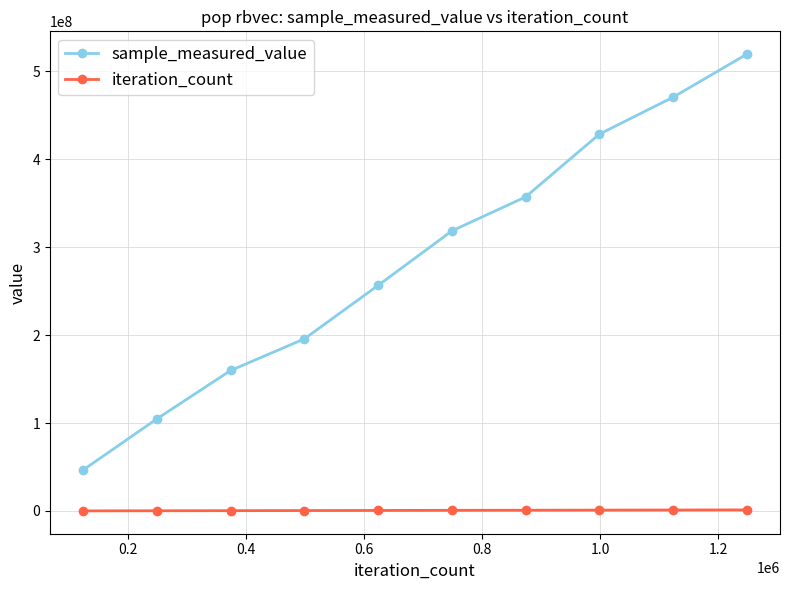

List the series in order of their overall mean, highest first.

sample_measured_value, iteration_count